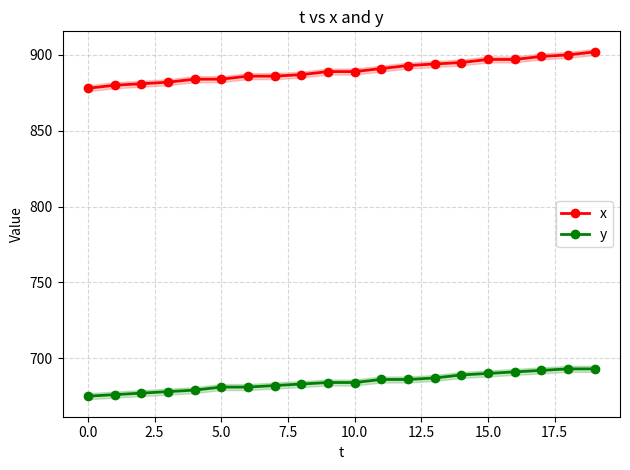

What is the total value across all series at 10?

1573